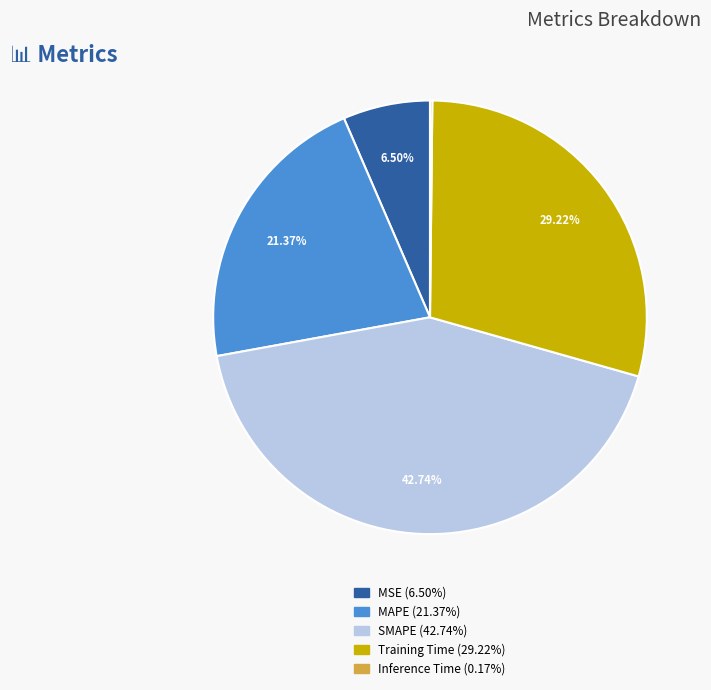

Is there a majority slice in this chart?

No